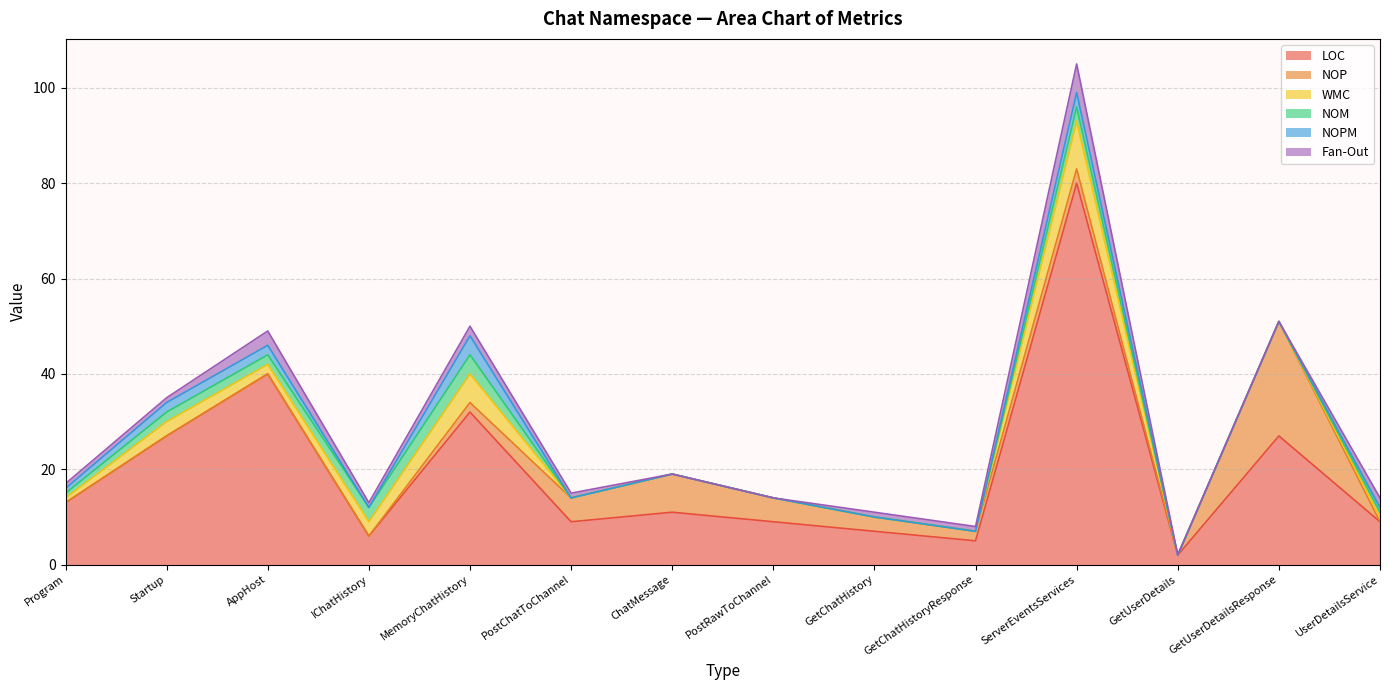

True or false: Fan-Out and NOM intersect in this chart.

True